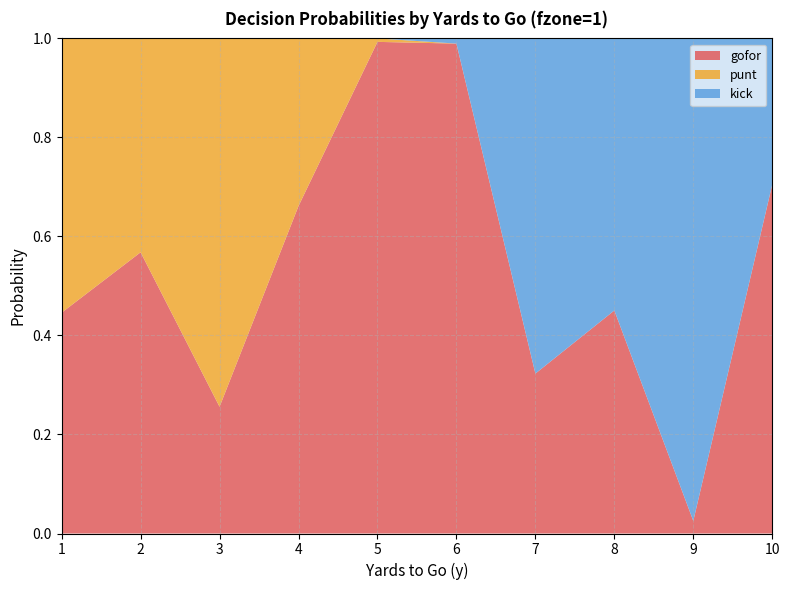

Reading right to left, transcribe all the data shown in this chart.

gofor: 0.7	0.0	0.5	0.3	1.0	1.0	0.7	0.3	0.6	0.4
punt: 0.0	0.0	0.0	0.0	0.0	0.0	0.3	0.7	0.4	0.6
kick: 0.3	1.0	0.5	0.7	0.0	0.0	0.0	0.0	0.0	0.0